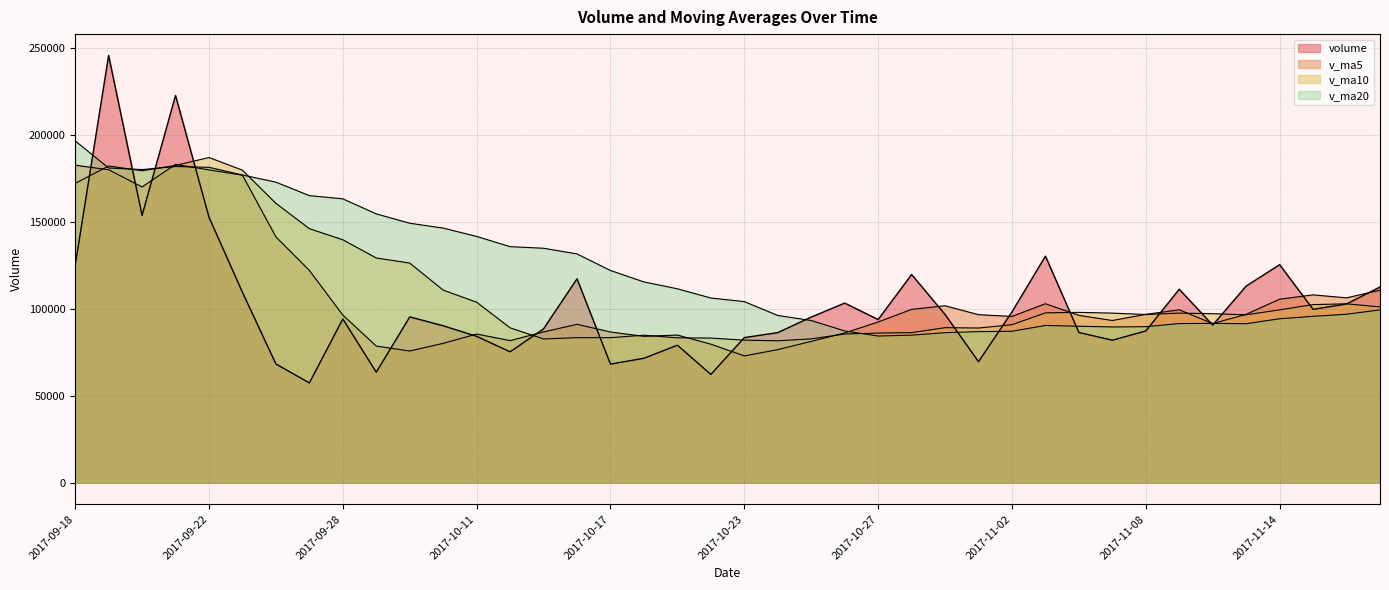

What are all the series names shown in the legend?

volume, v_ma5, v_ma10, v_ma20